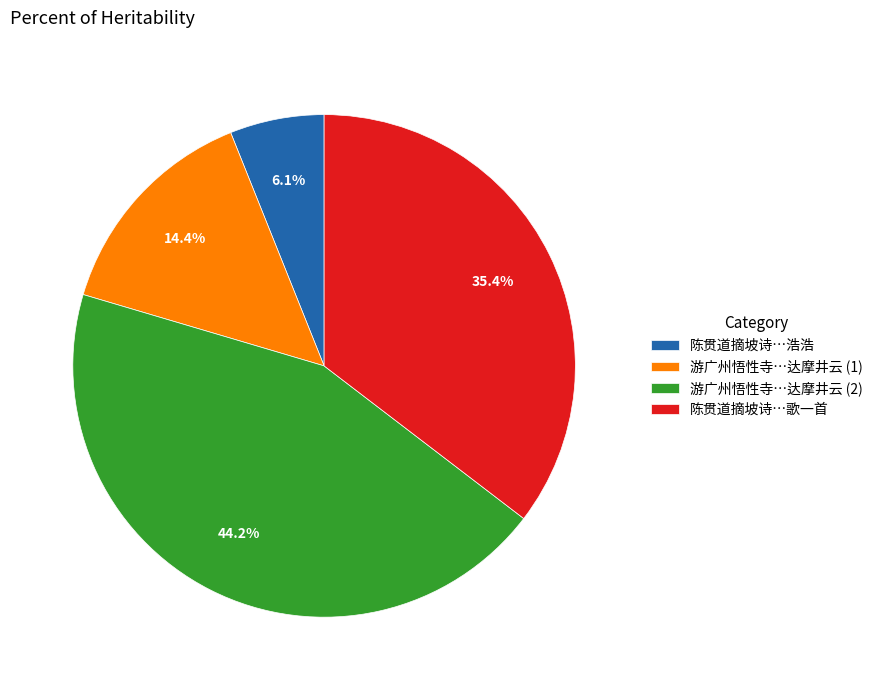

Is 游广州悟性寺…达摩井云 (1) the majority of the pie?

No